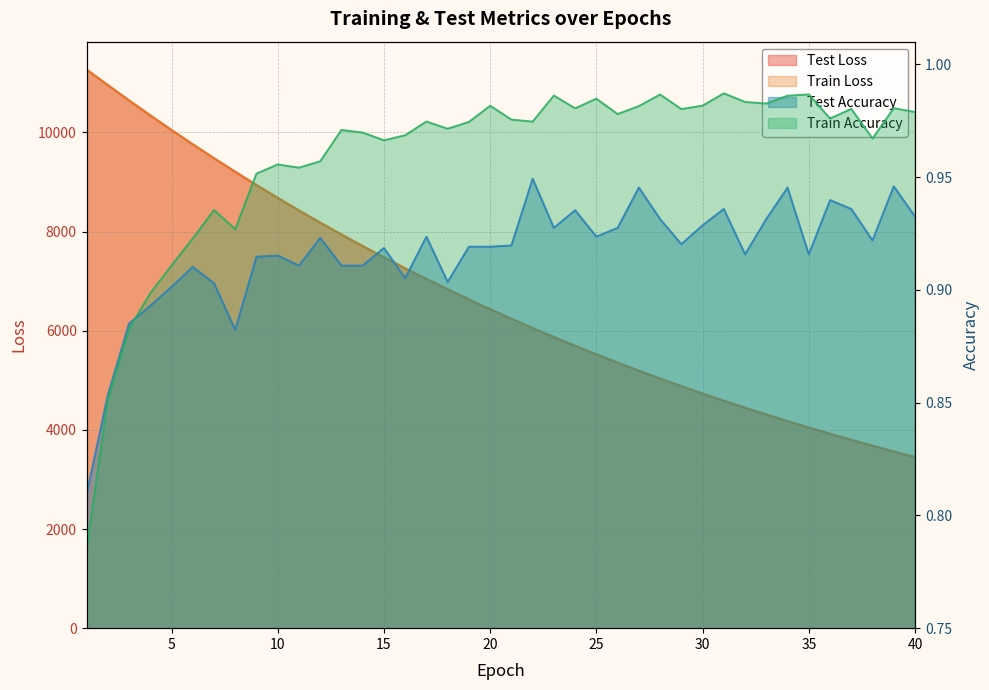

What is the difference between the maximum and second lowest values in the test_loss series?

7704.3